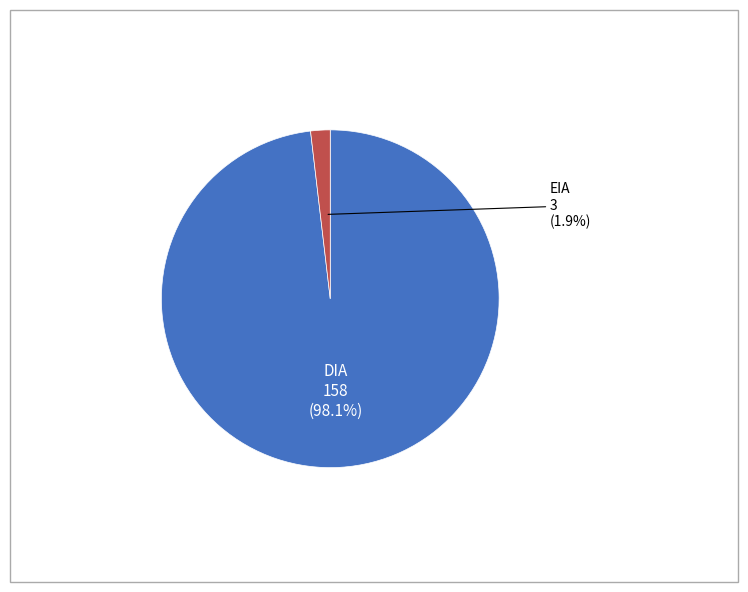

Is there any slice that represents more than half of the pie?

Yes